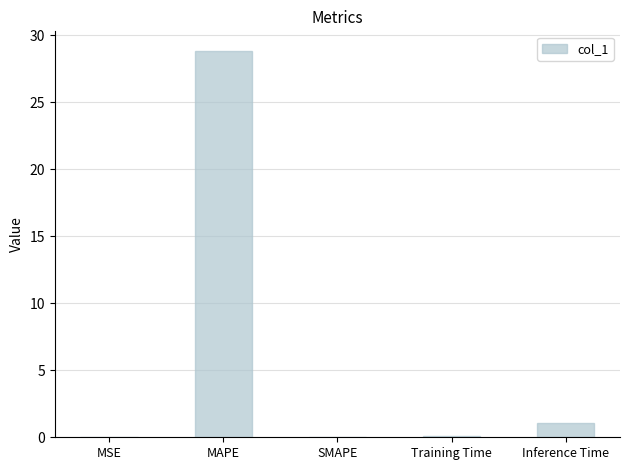

What is the difference between the values at Training Time and MAPE?

28.8